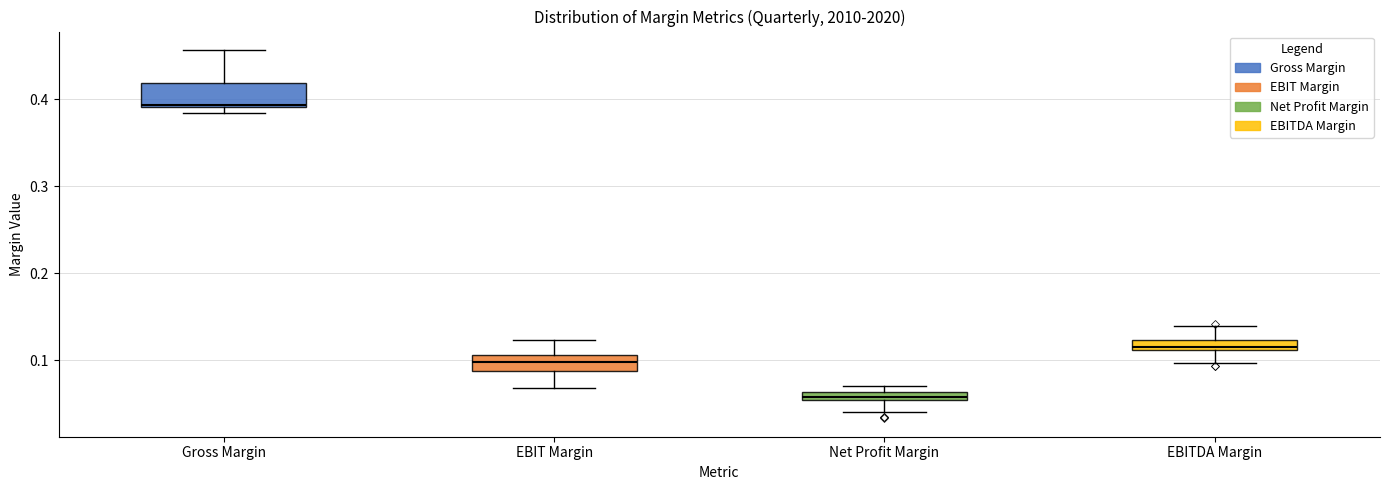

Where does the lower whisker of the box for EBITDA Margin end on the y-axis? The values are not printed on the chart, so give them approximately, as read against the axis.

0.10